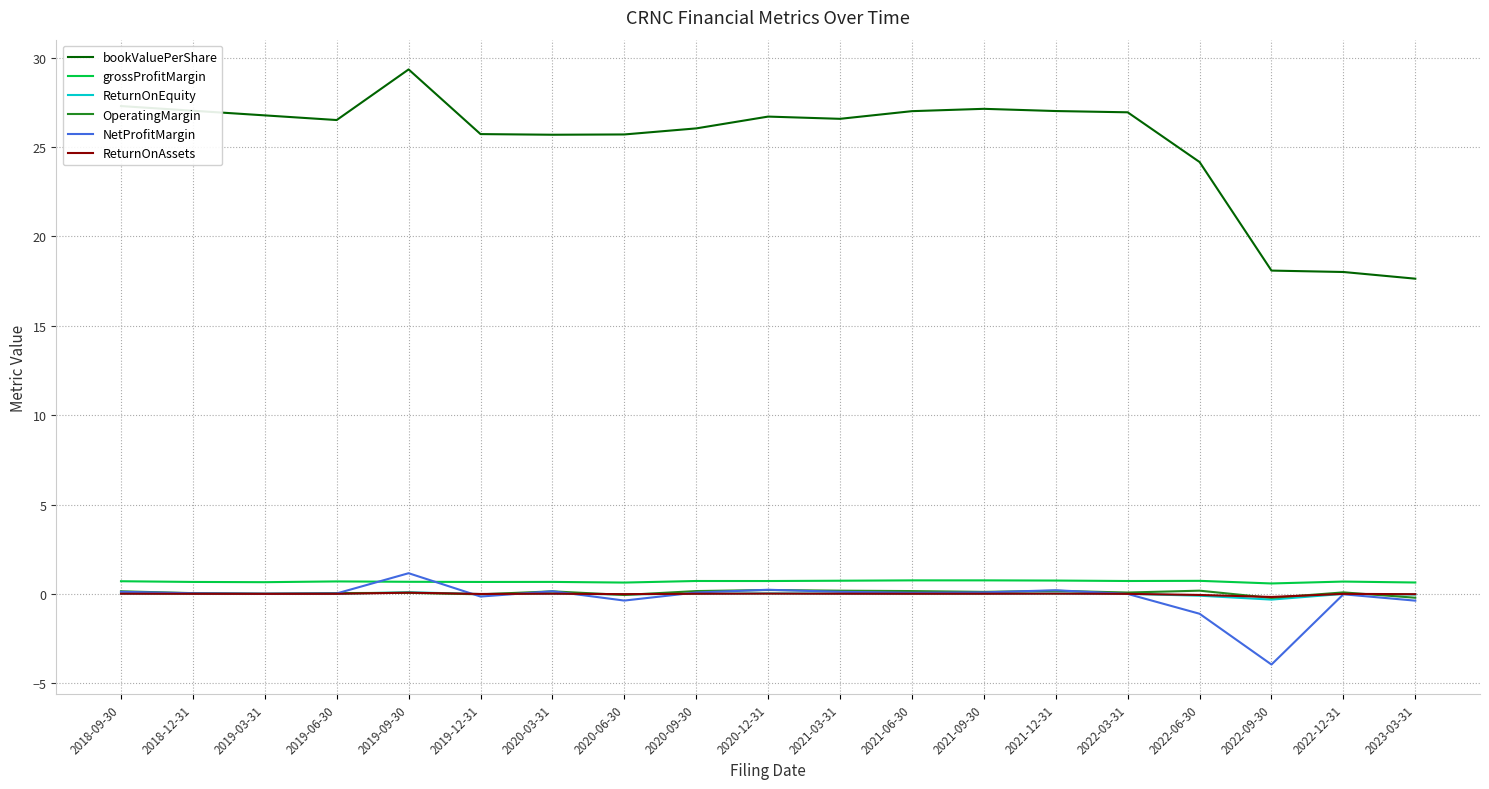

The bookValuePerShare series shows 18.1 at 2022-09-30. True or false?

True